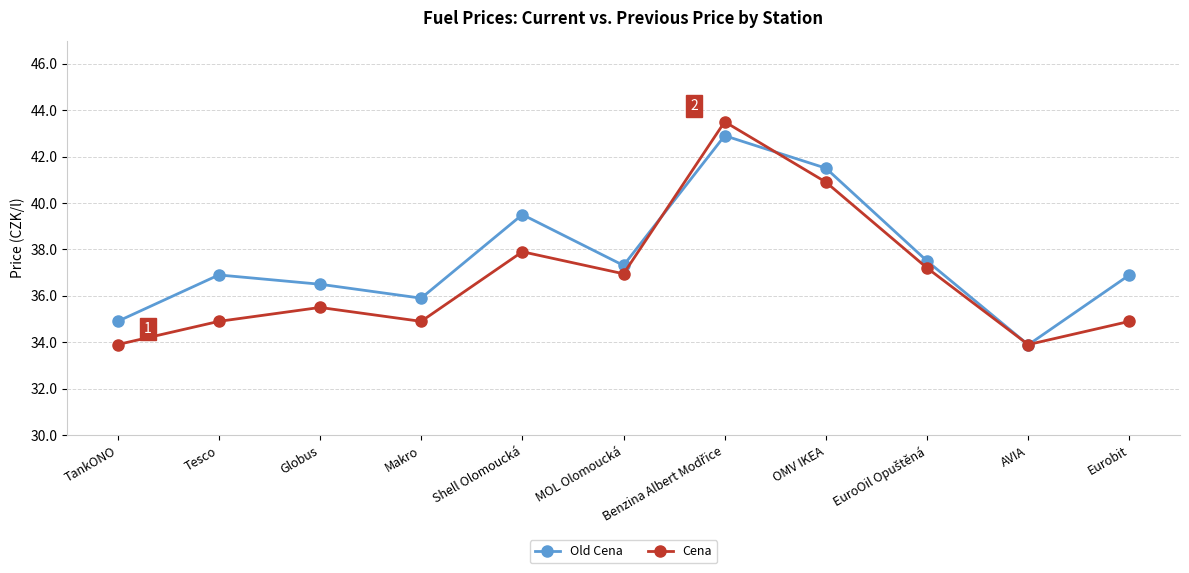

What is the difference between the Old Cena values at Globus and Tesco?

0.4